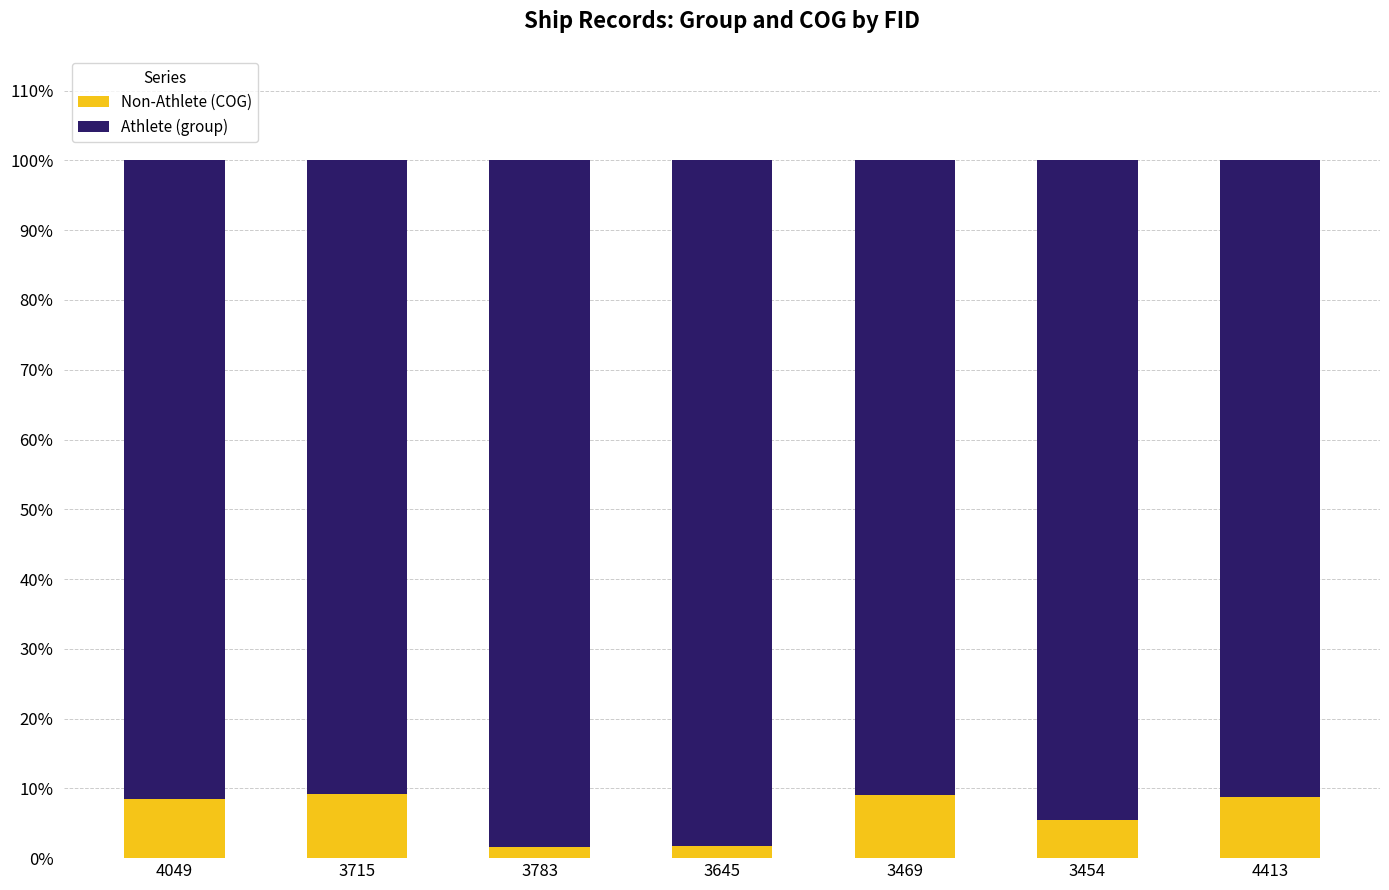

What is the total value across all series at 3469?

100.0